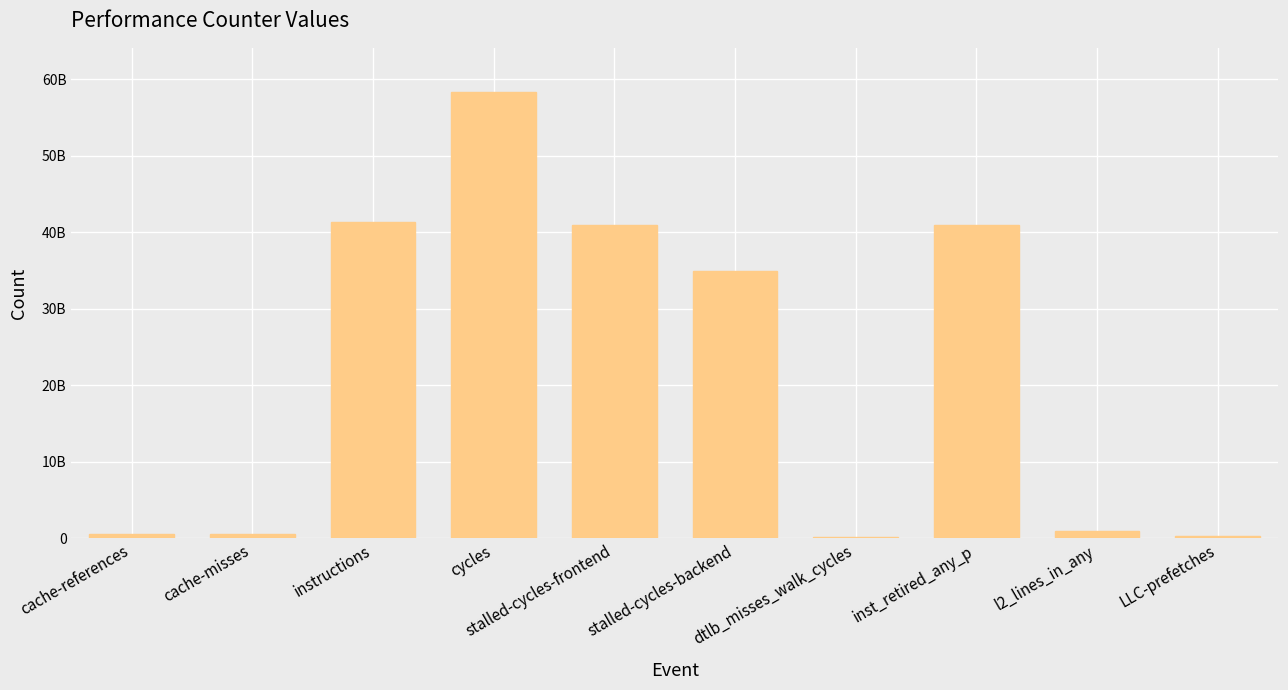

What is the change in value from dtlb_misses_walk_cycles to LLC-prefetches?

+188421368